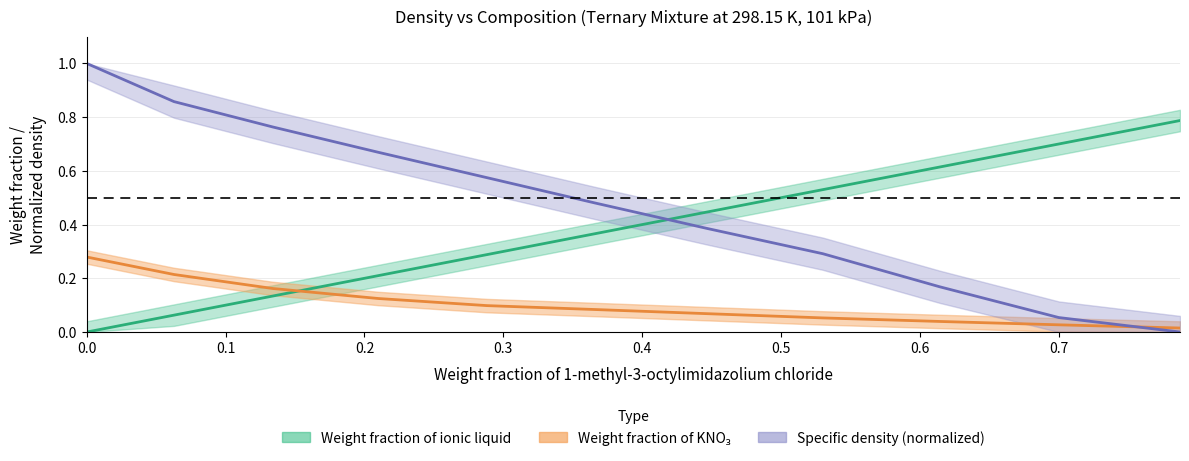

Does the chart have visible grid lines?

Yes